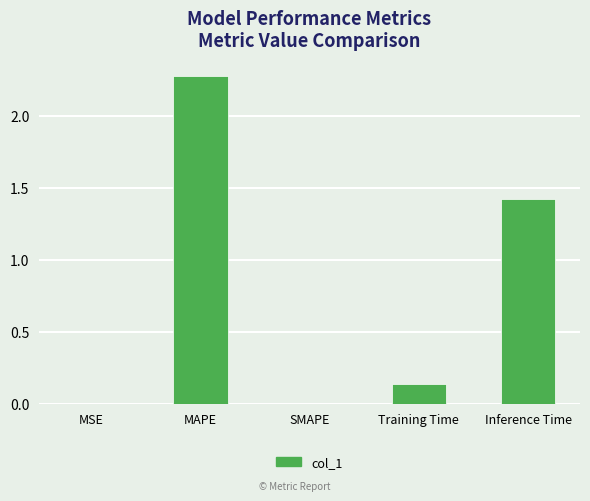

Are the bars grouped side by side (vs. stacked)?

No